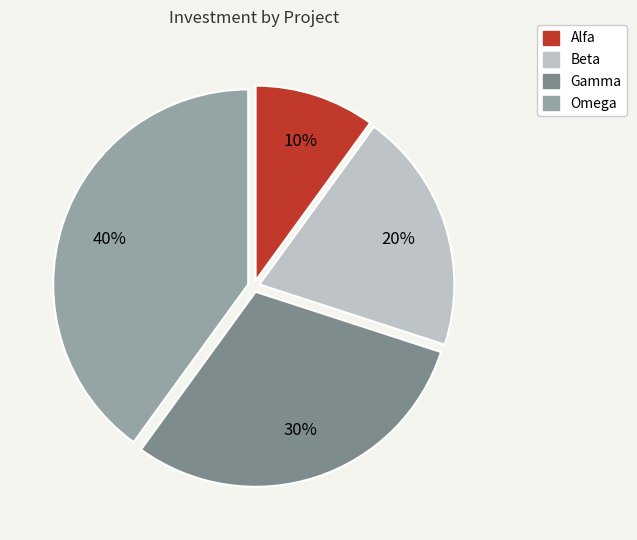

Which category has the smallest portion of the pie?

Alfa